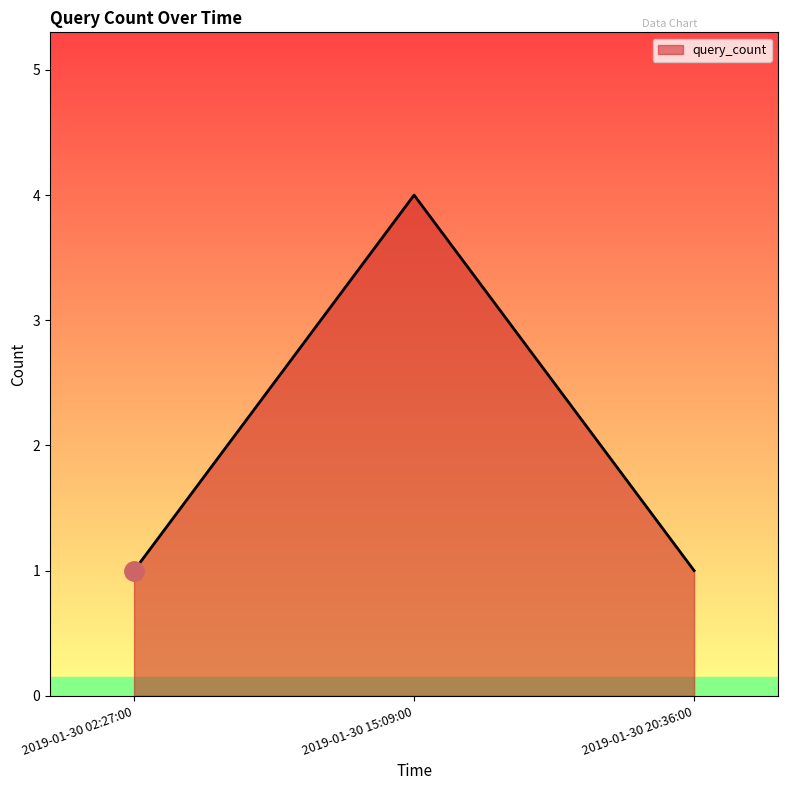

What is the minimum value shown in the chart?

1